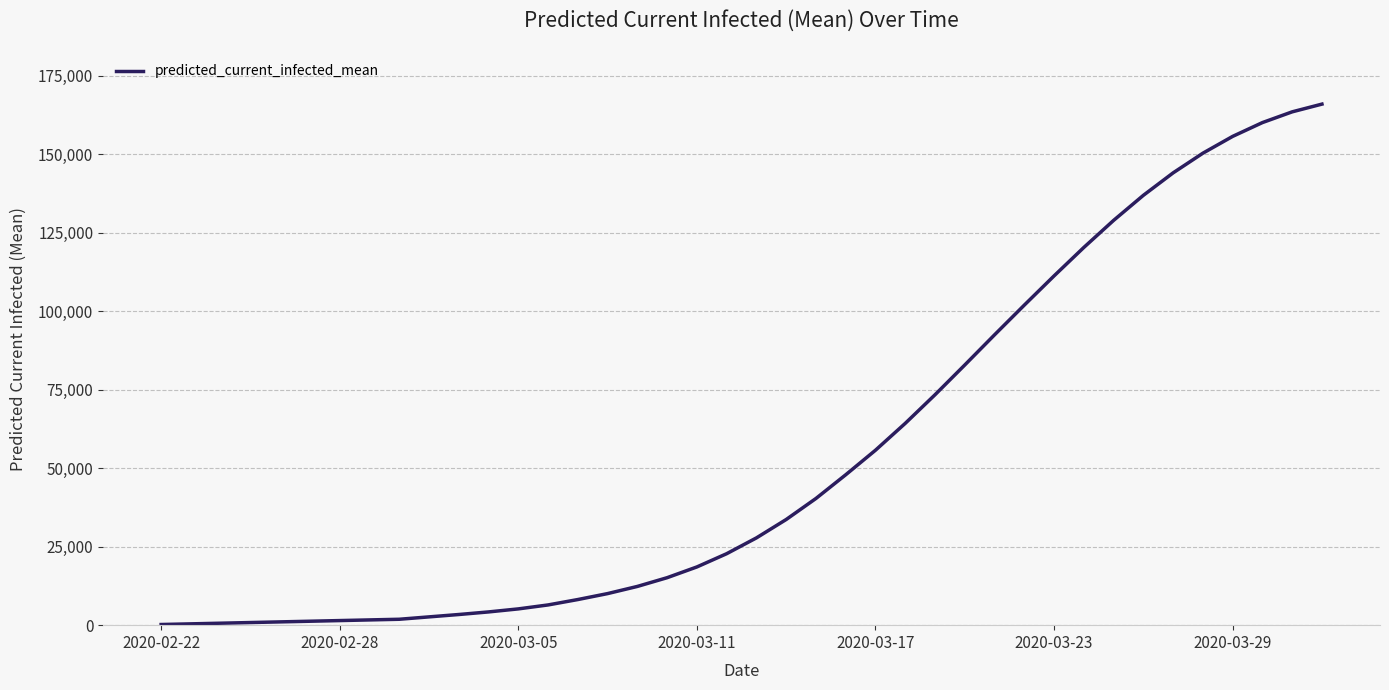

What is the difference between the maximum and minimum values?

165823